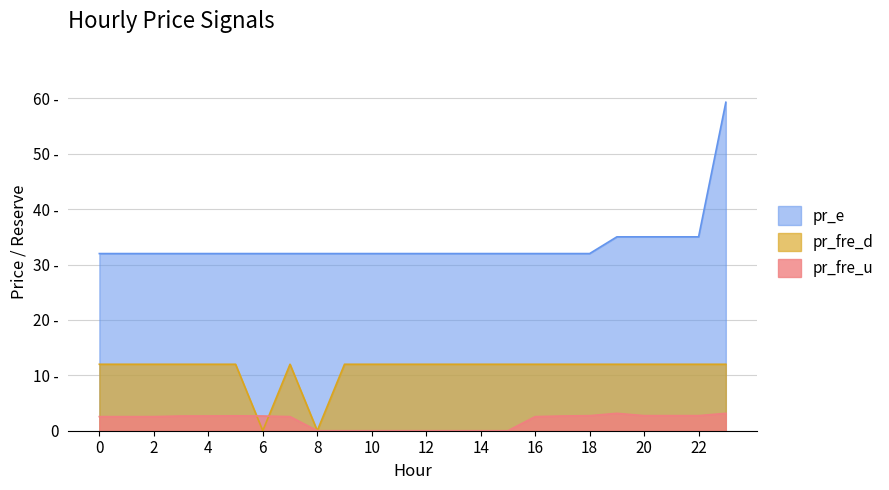

Is it true that pr_fre_d equals 5.3 at 3?

False